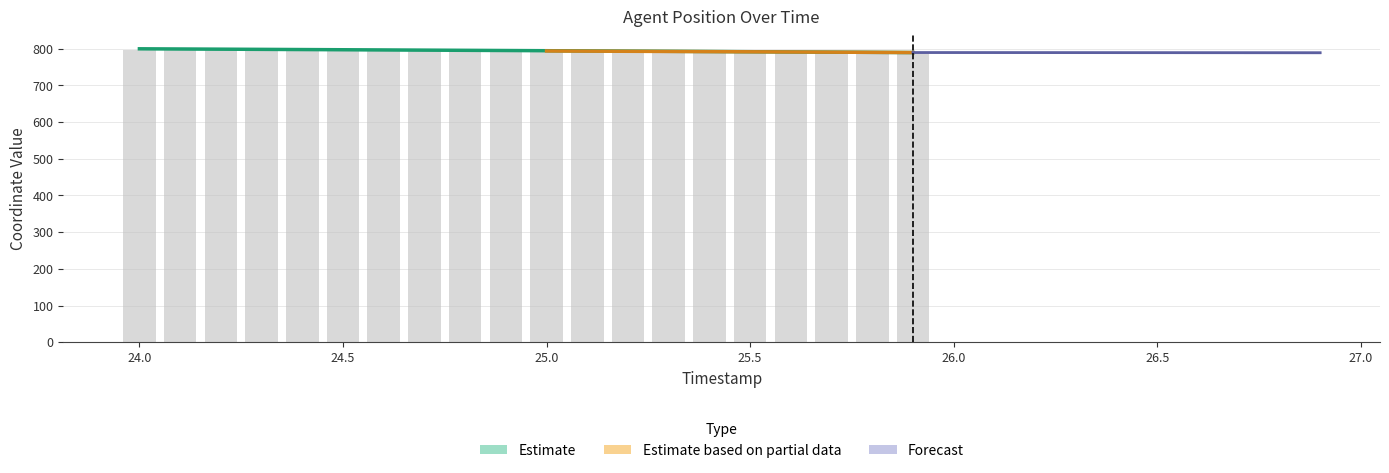

What is the difference between the Y values at 25.4 and 24.2?

4.8